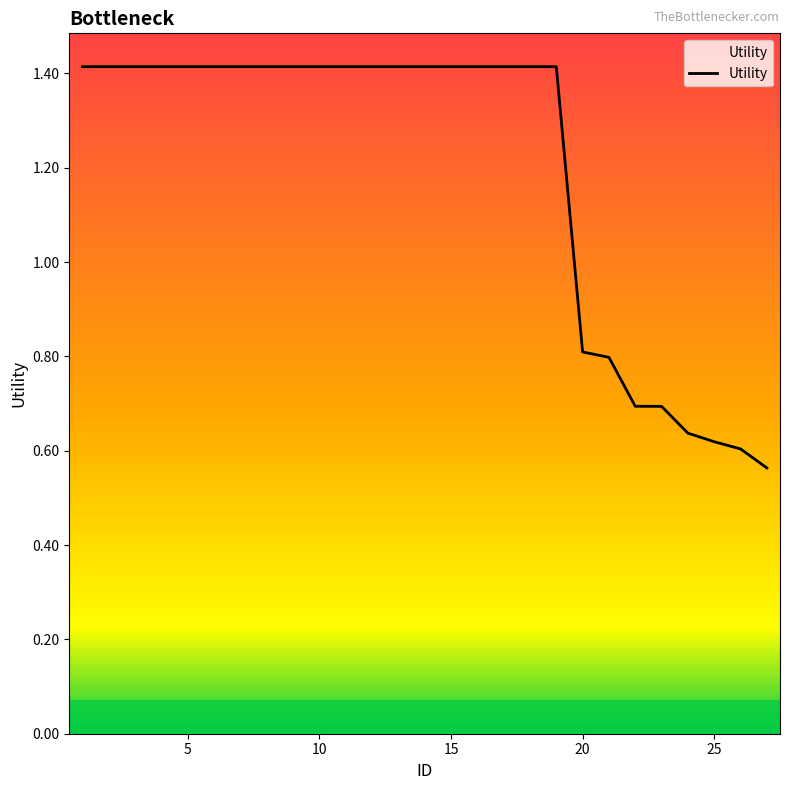

What is the difference between the maximum and minimum values?

0.9